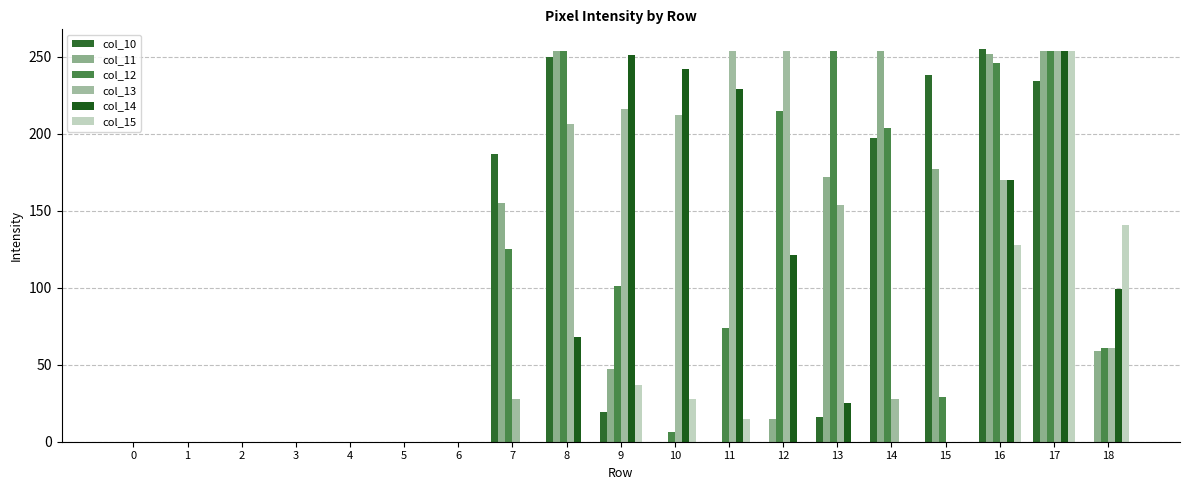

At 18, list the series in order from smallest to largest.

col_10, col_11, col_12, col_13, col_14, col_15